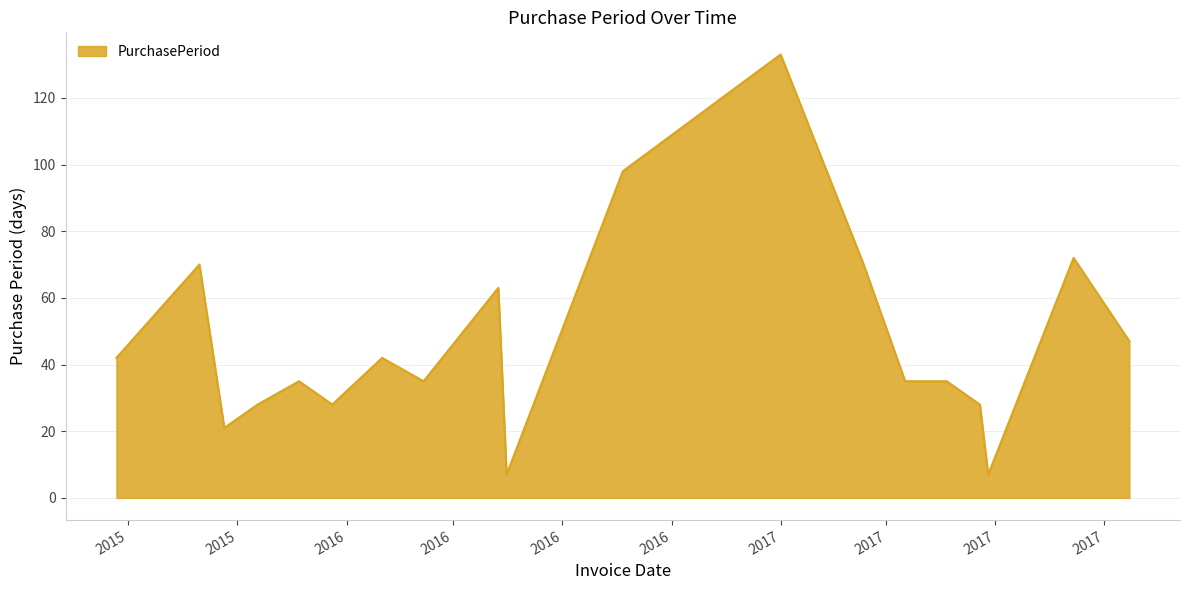

What is the minimum value shown in the chart?

7